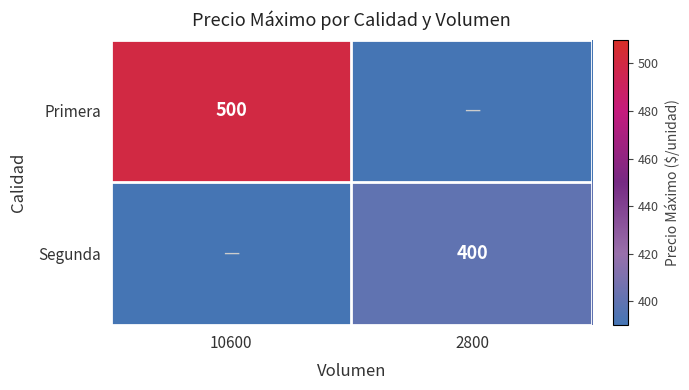

What is the maximum value shown in the chart?

500